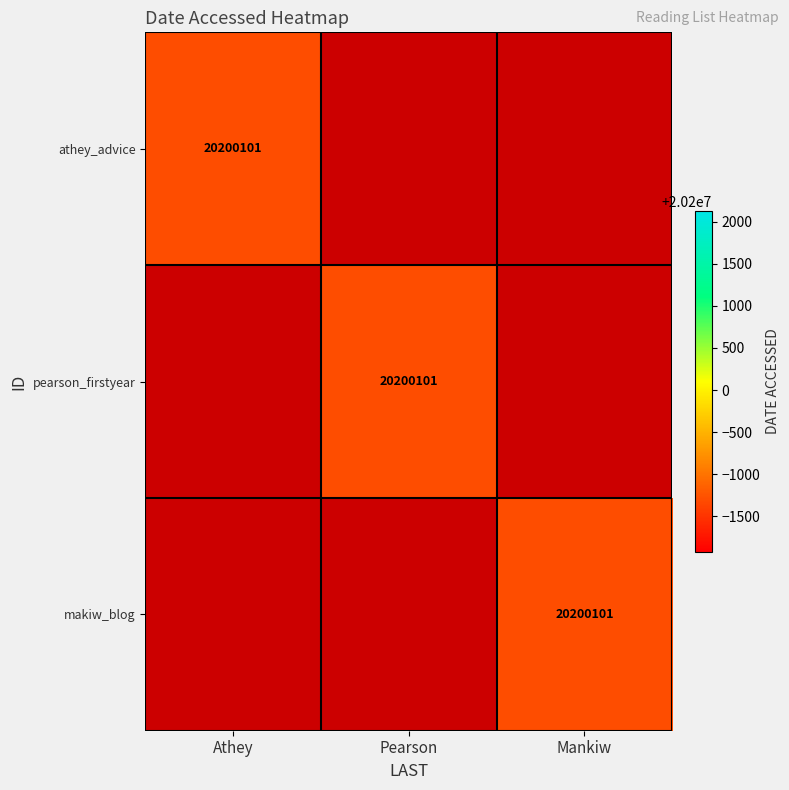

What is the difference between the highest and lowest values at Athey?

1